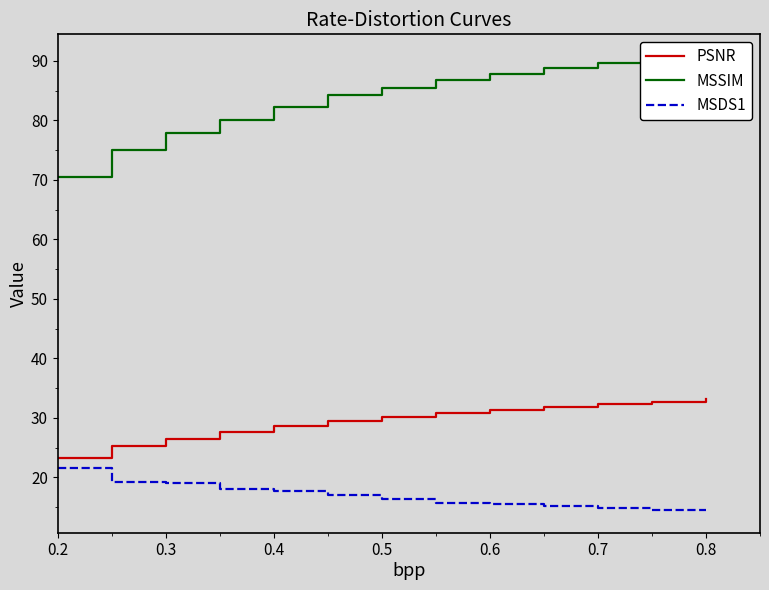

What is the difference between the maximum and minimum values in the PSNR series?

9.9